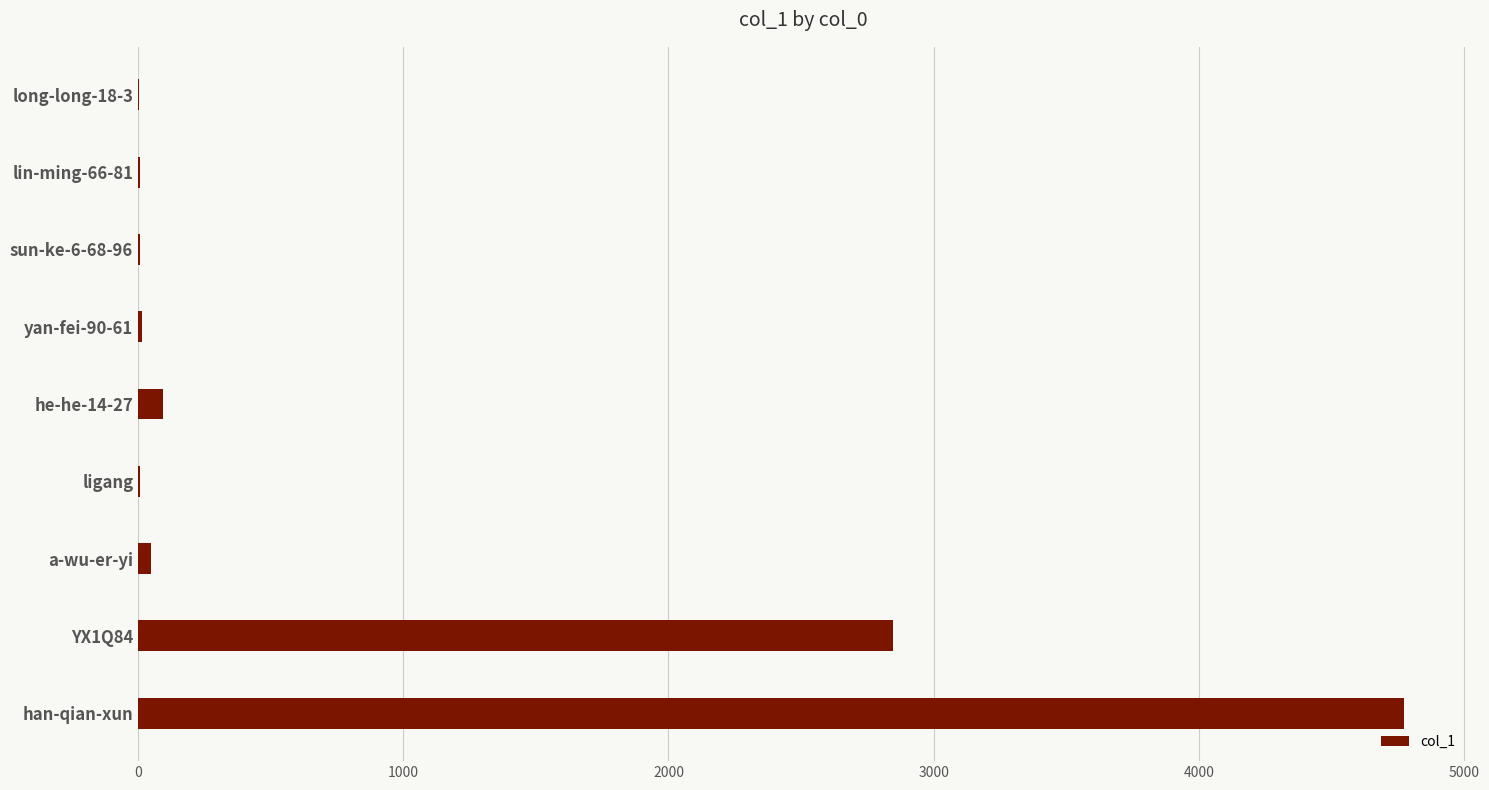

What is the sum of all values?

7805